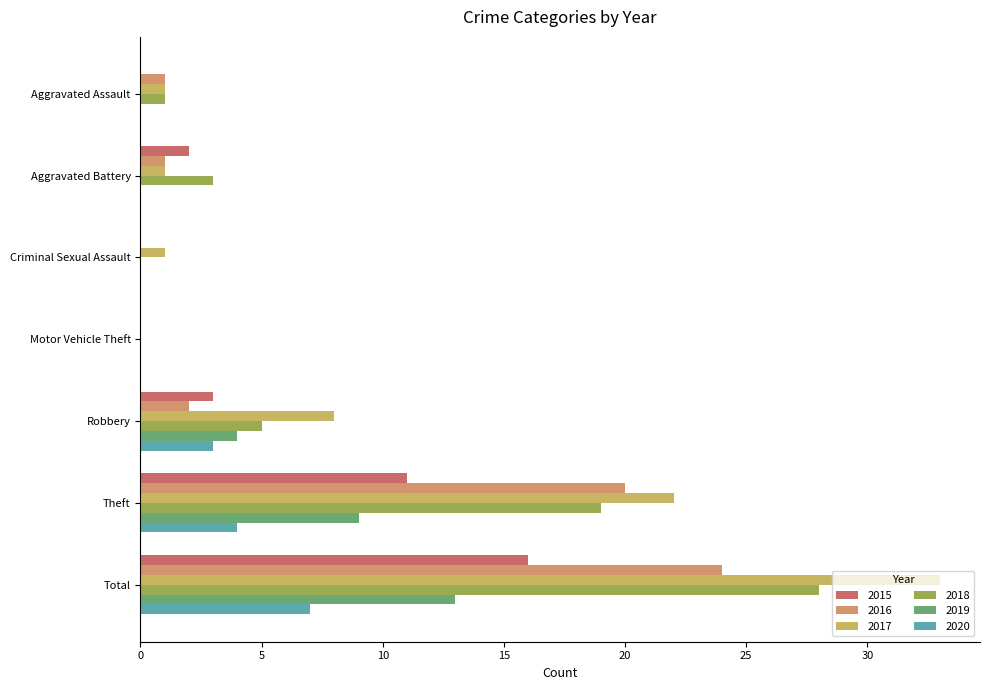

What is the value of the 2015 bar at the 7th from the left?

16